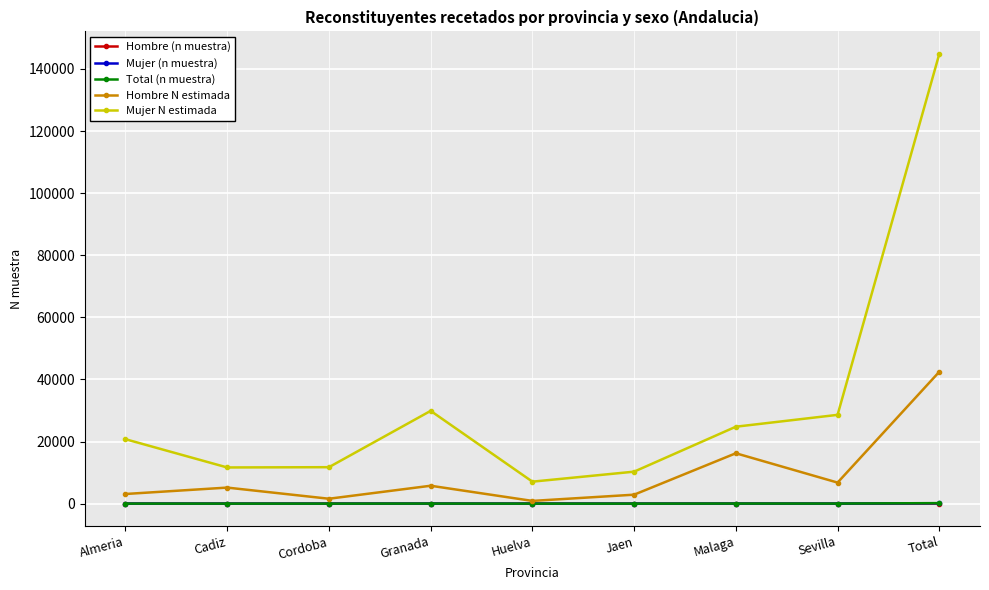

How many distinct data groups are displayed?

5